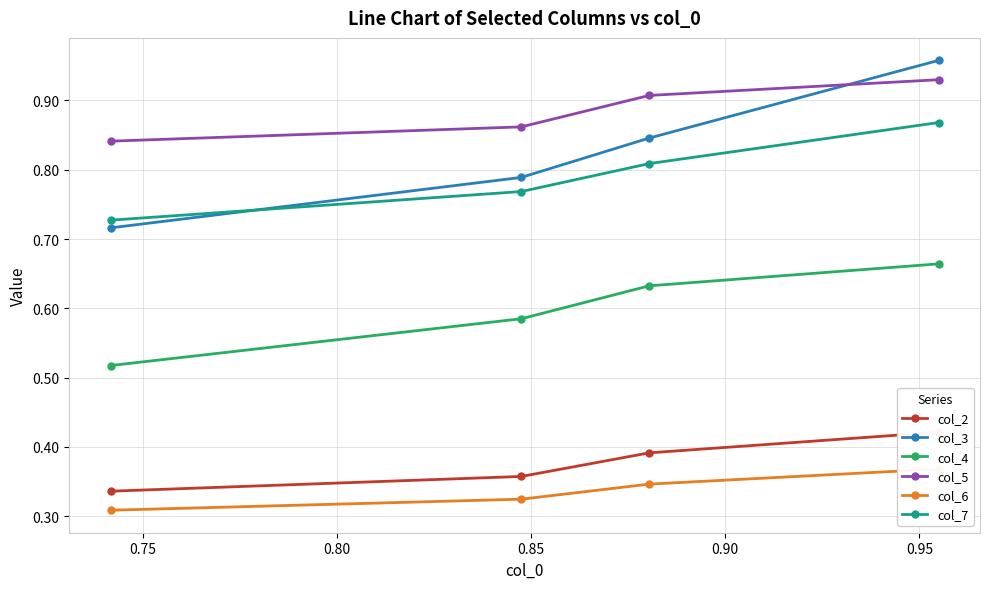

Count the col_3 values in the range 0 to 1.

4